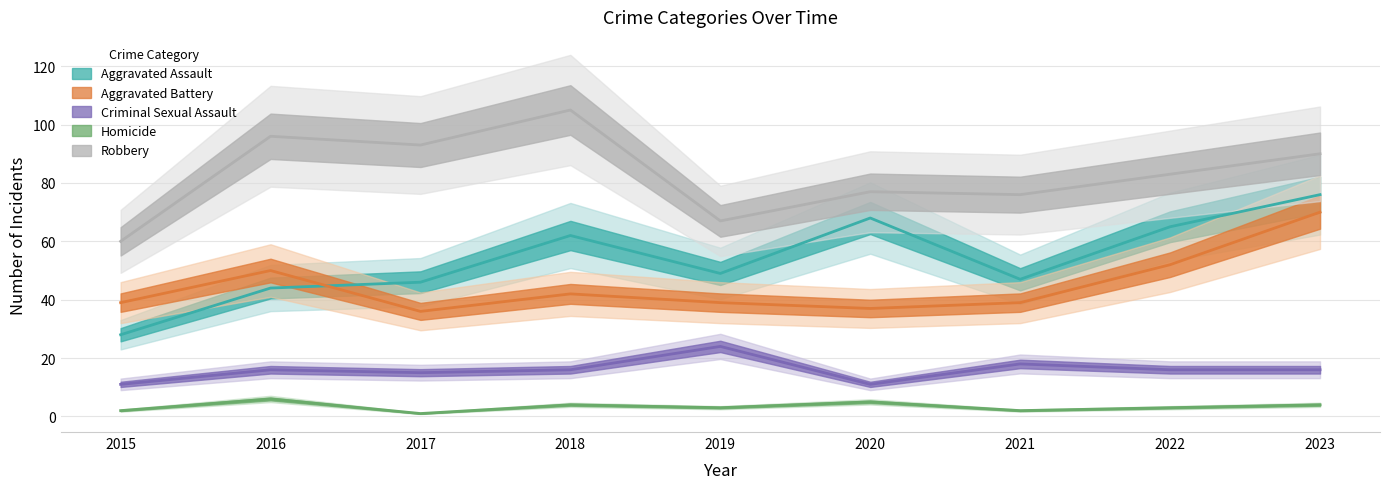

How many data points in Aggravated Battery are less than 39?

2